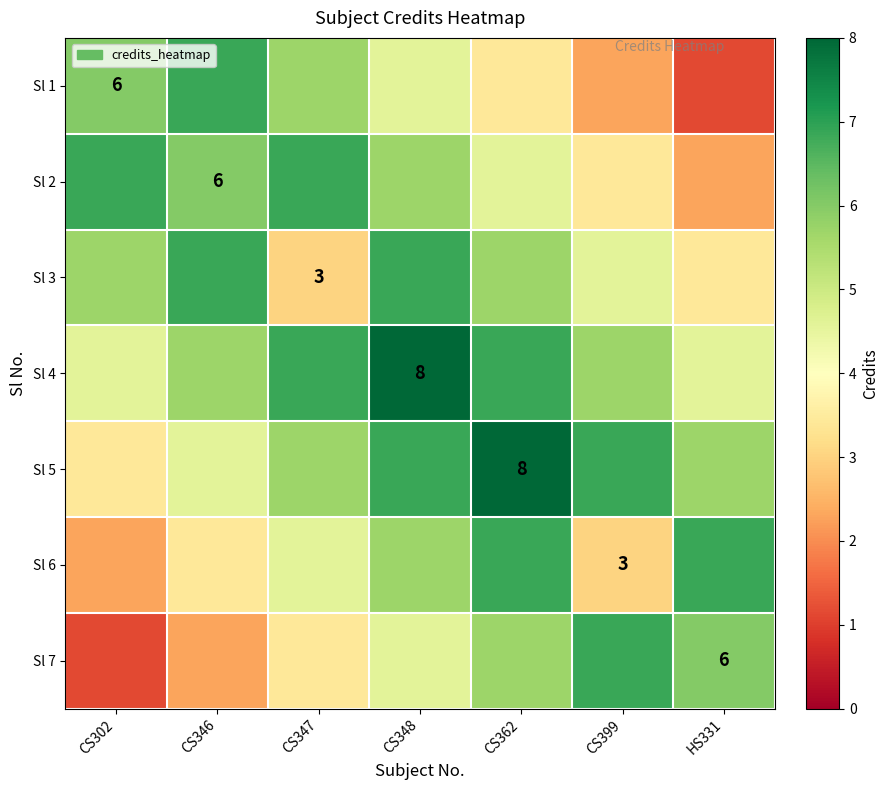

What is the sum of the Sl 2 values at CS399 and CS348?

9.1